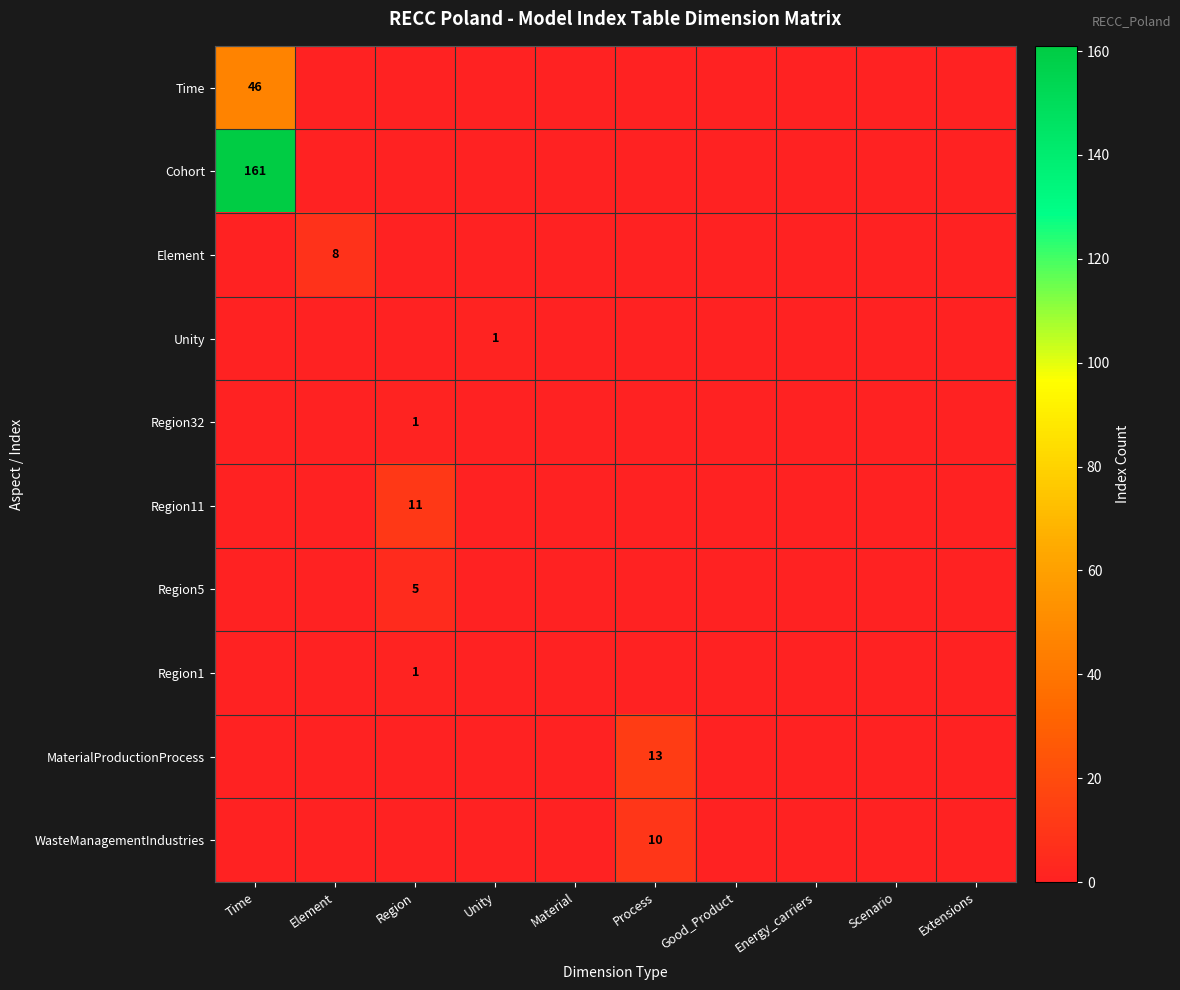

The value of WasteManagementIndustries at Process is 18. True or false?

False